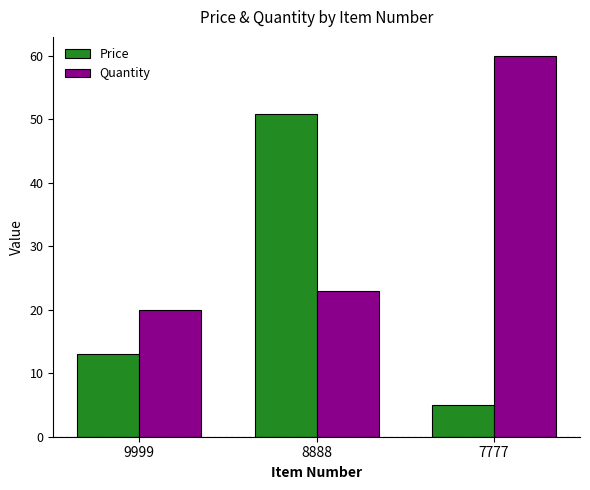

What is the total value across all series at 8888?

73.9